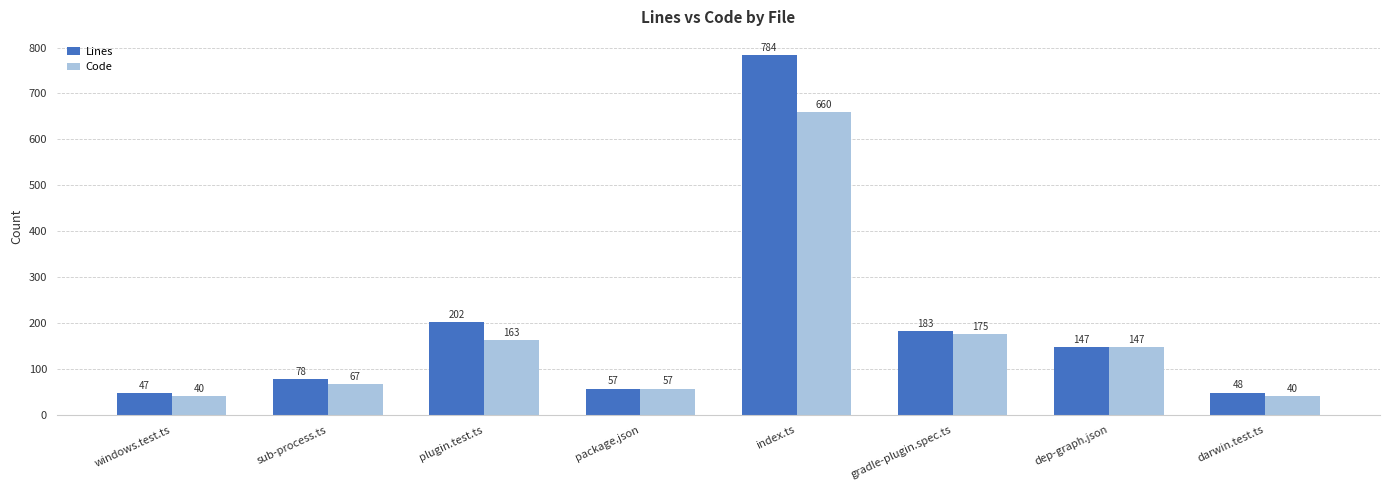

What is the difference between the Lines values at sub-process.ts and gradle-plugin.spec.ts?

105